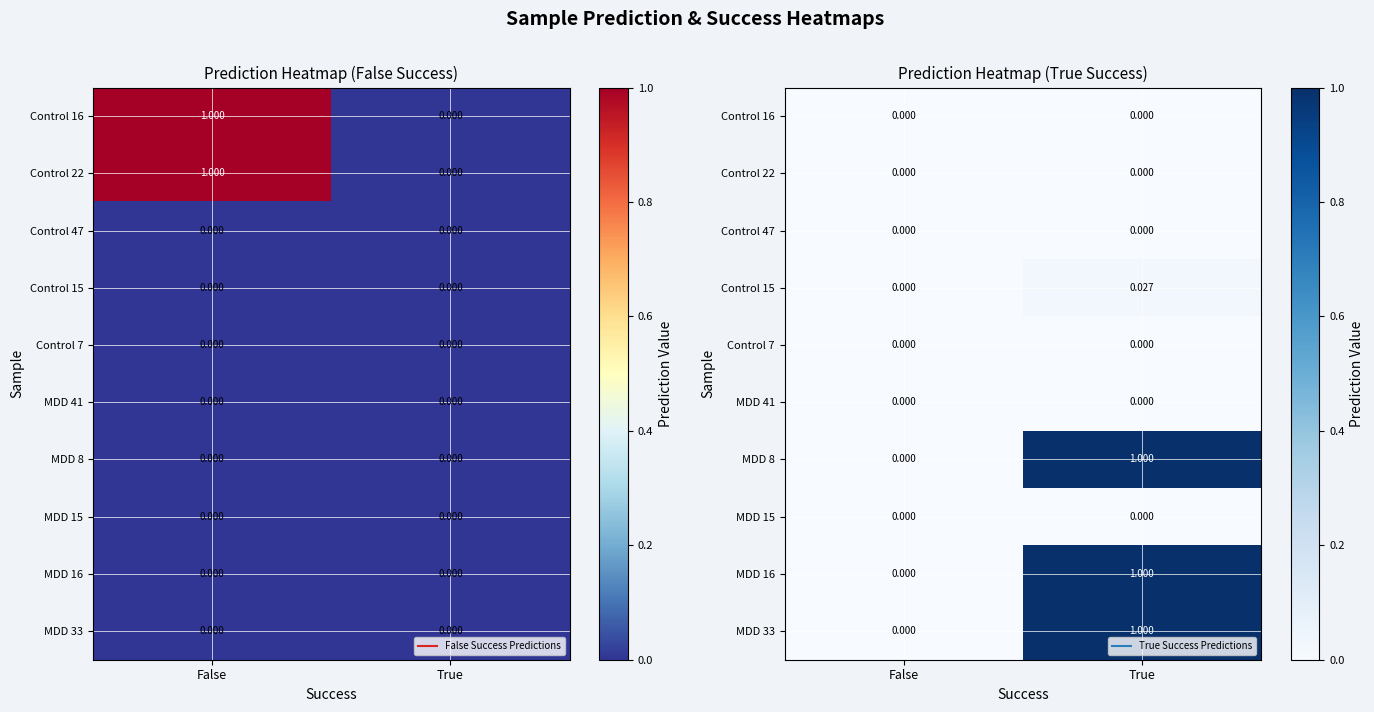

The value of Control 7 at True is 0.0. True or false?

False